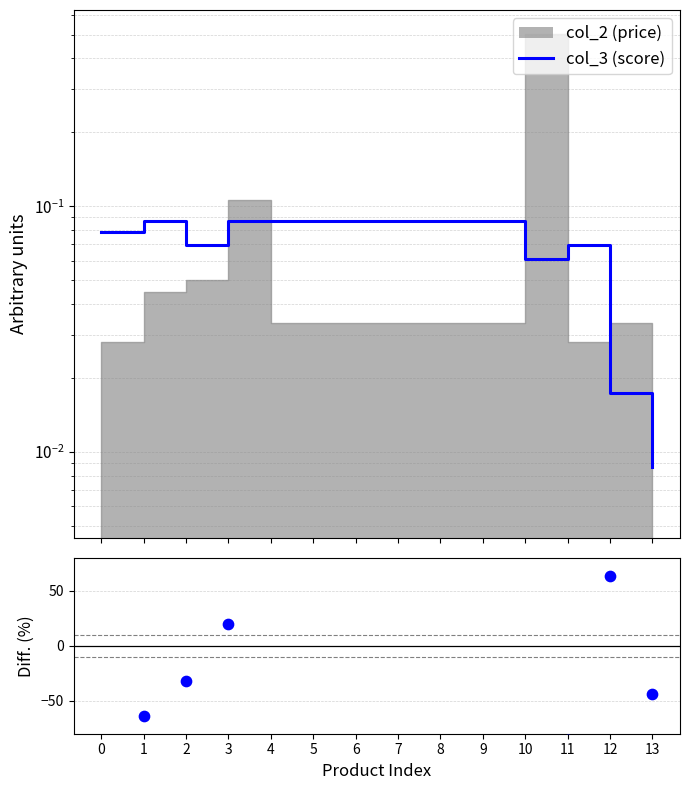

Which series contains the highest Y value?

Diff. (%)